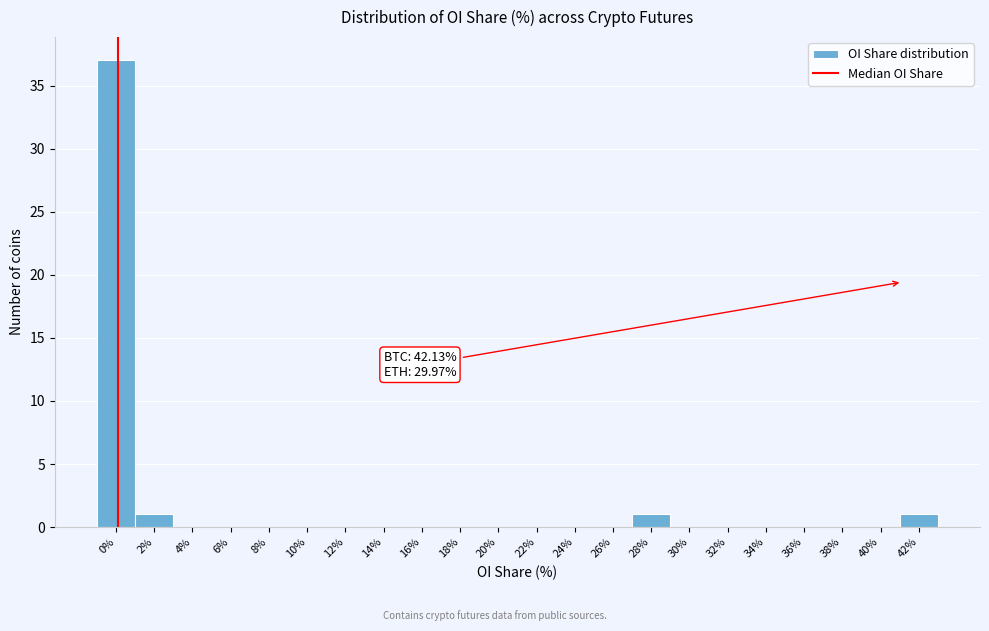

Reading left to right, what are all the values shown in this chart?

0%=37	2%=1	4%=0	6%=0	8%=0	10%=0	12%=0	14%=0	16%=0	18%=0	20%=0	22%=0	24%=0	26%=0	28%=1	30%=0	32%=0	34%=0	36%=0	38%=0	40%=0	42%=1